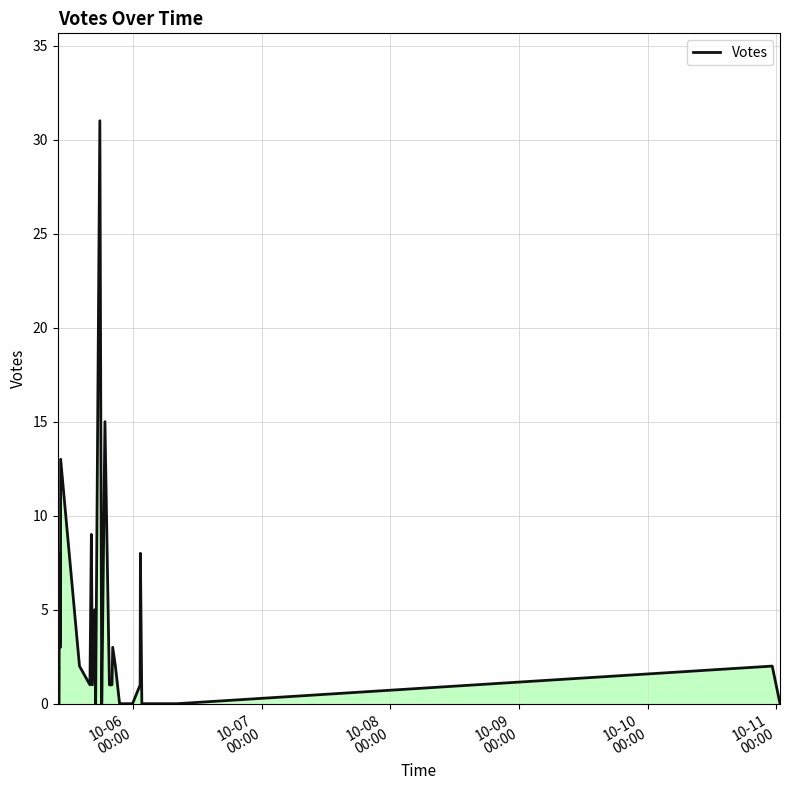

What is the label of the 32nd point from the right?

2019-10-05 10:08